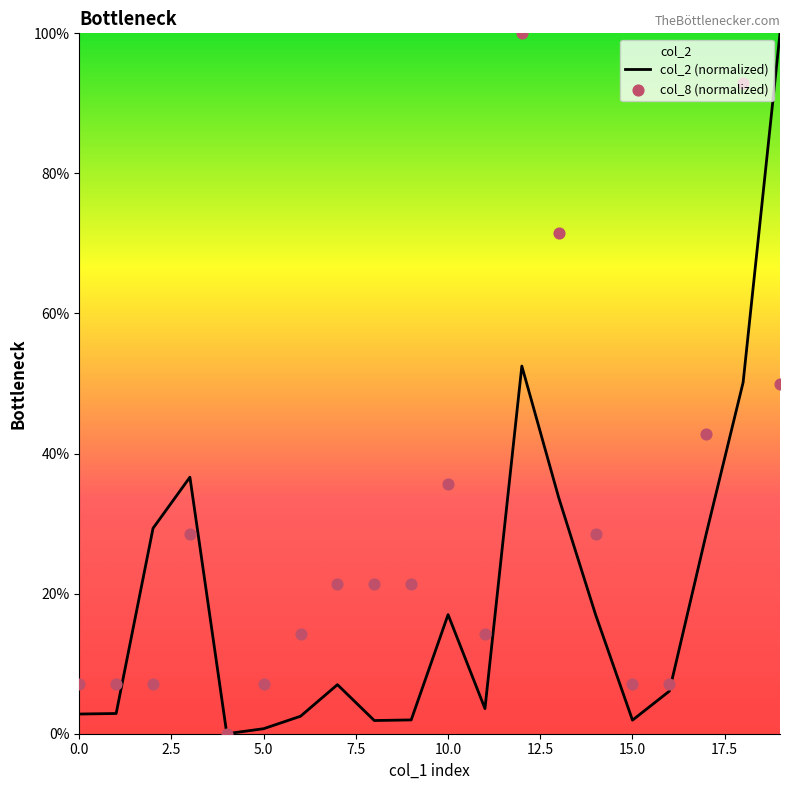

What is the total value across all series at 19?

150.0